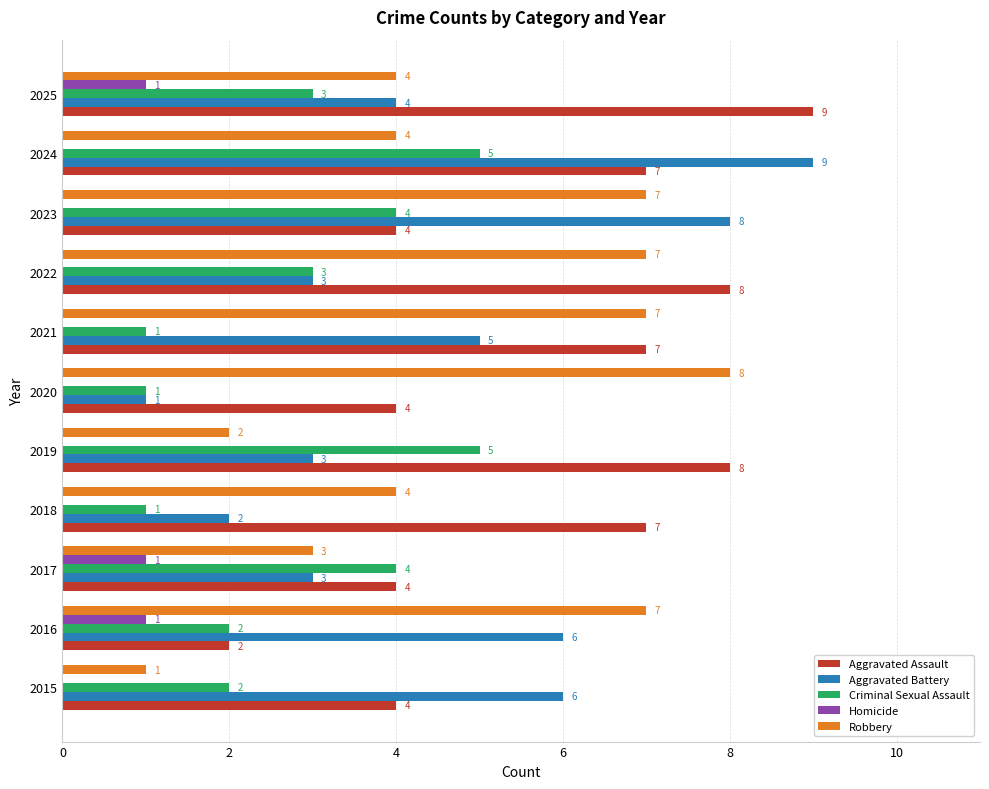

Is it true that Criminal Sexual Assault equals 3 at 2016?

False